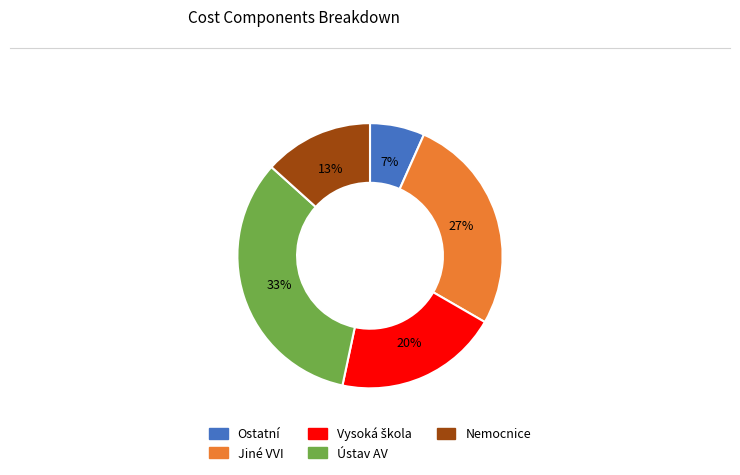

Is there any slice that represents more than half of the pie?

No